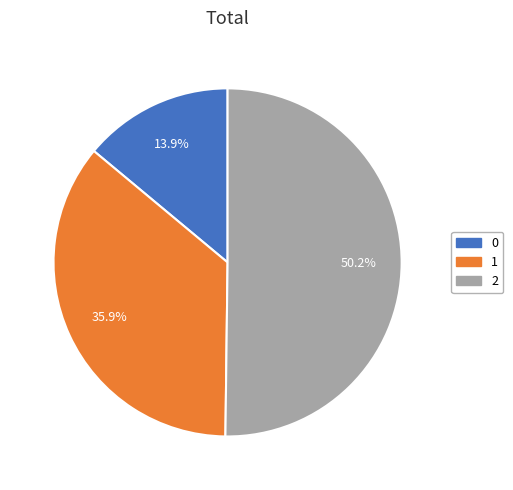

How many slices are in this pie chart?

3